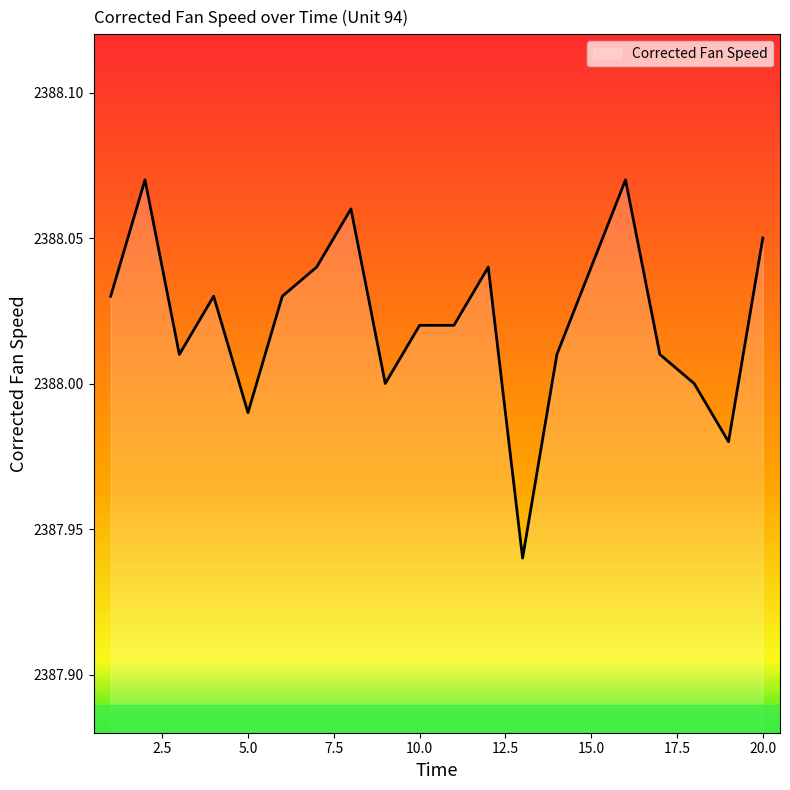

True or false: there are more than 2 points higher than both neighbors.

True